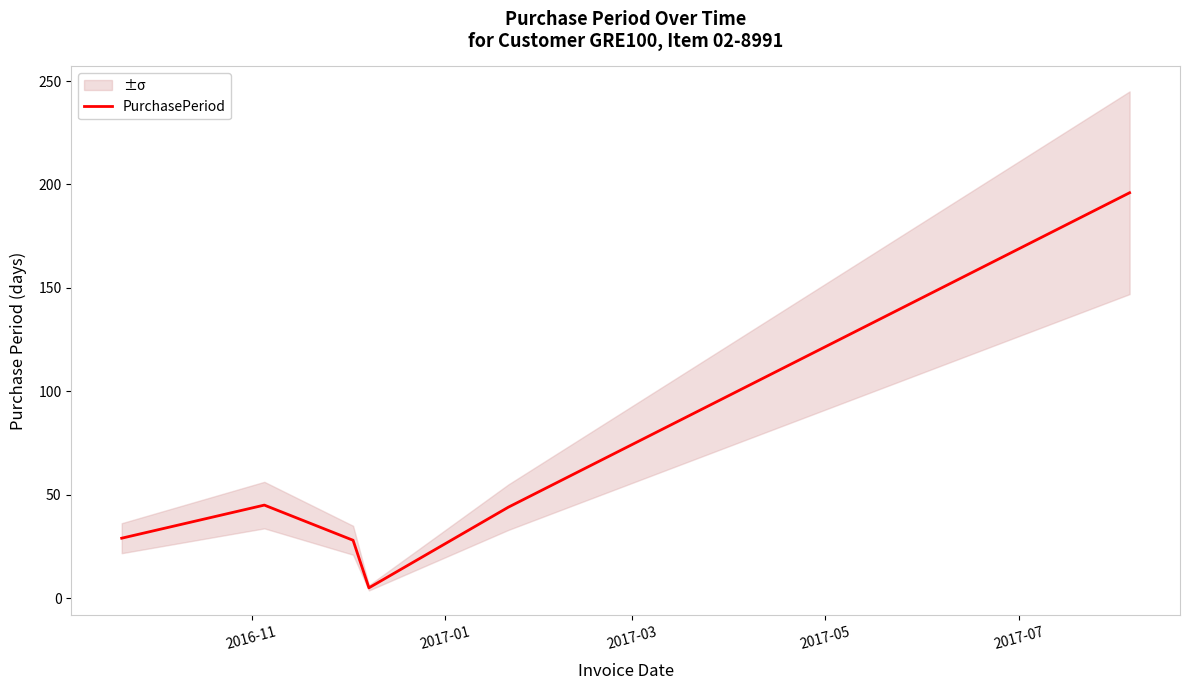

What is the sum of the values at 2017-01 and 2016-11?

74